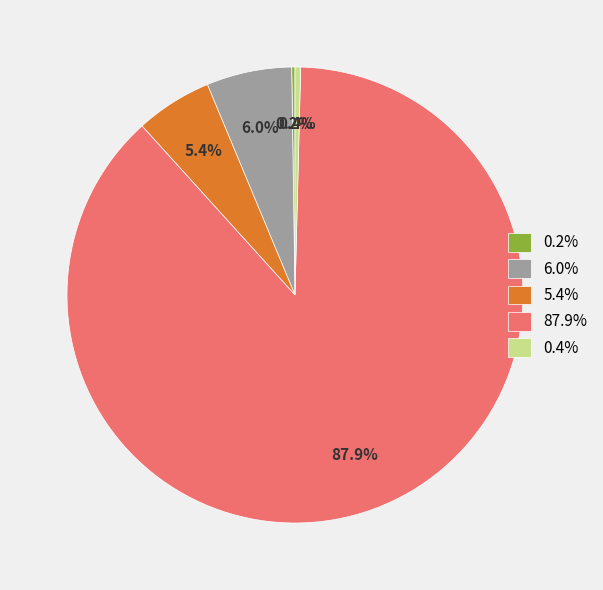

Do 87.9% and 0.4% together represent more than half of the pie?

Yes